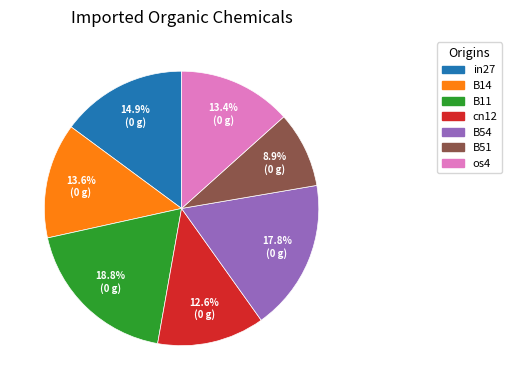

How many slices are in this pie chart?

7